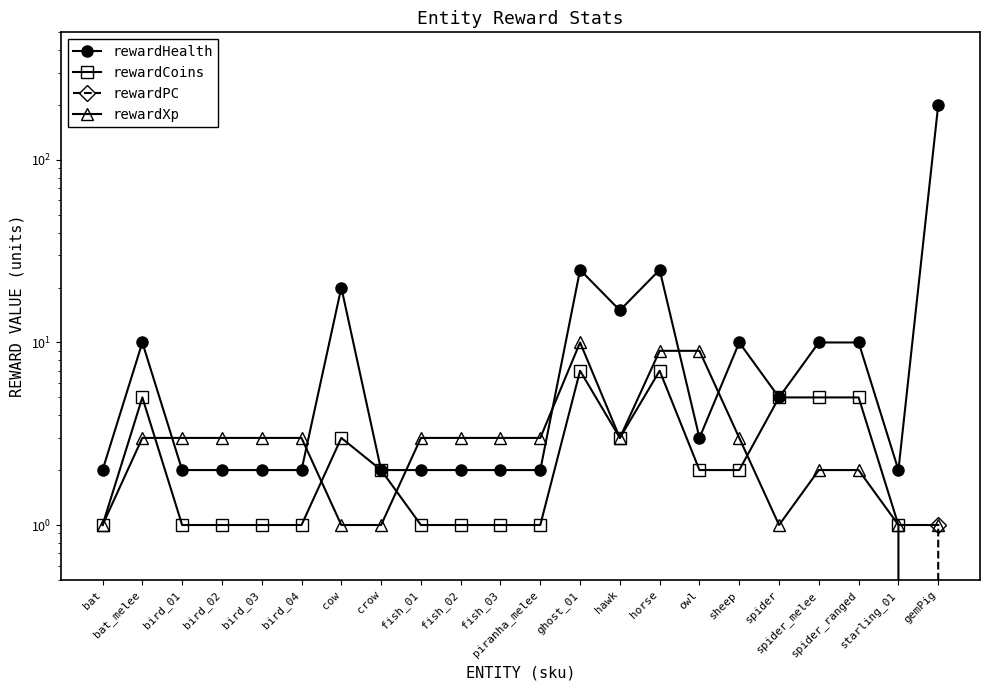

At which label does rewardHealth reach its minimum?

bat